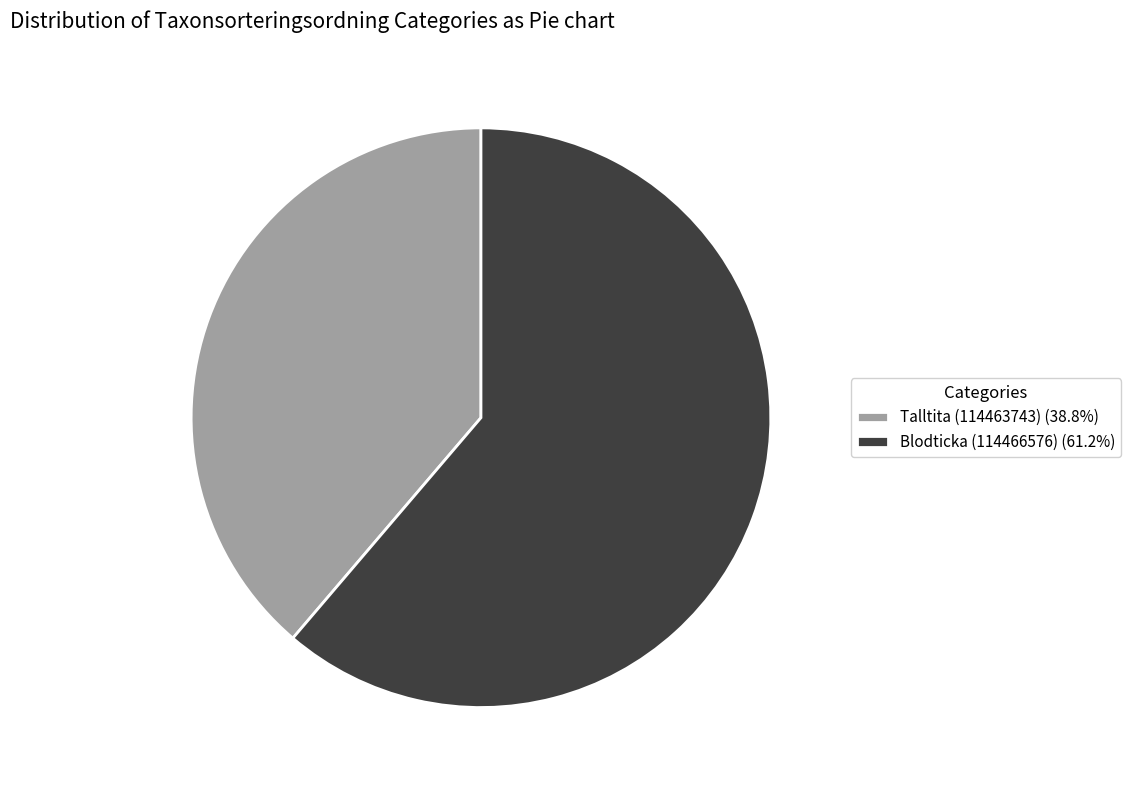

Approximately how many times larger is the value at Talltita (114463743) (38.8%) compared to Blodticka (114466576) (61.2%)?

0.6